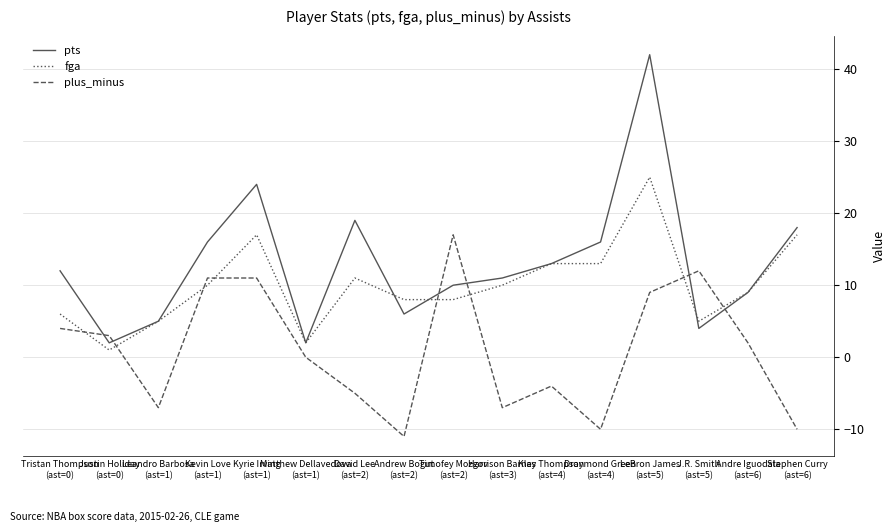

Does the chart have visible grid lines?

Yes